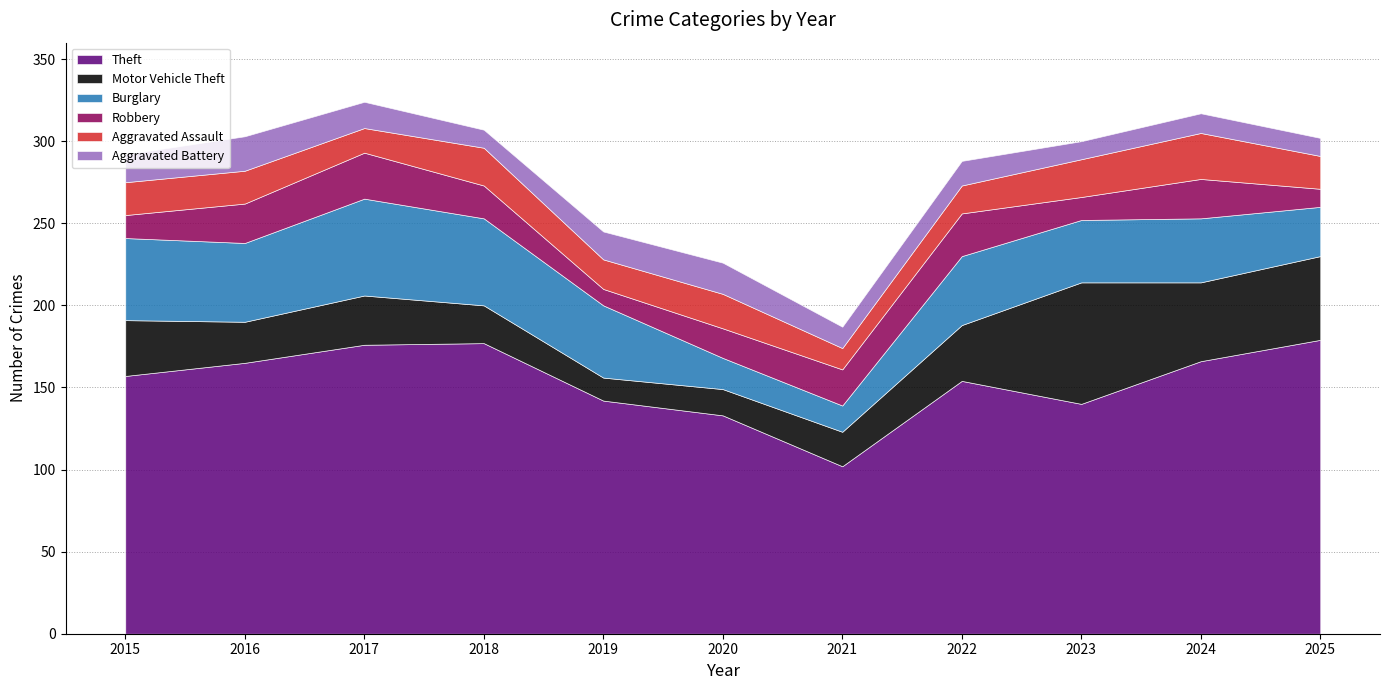

Where is the first local minimum for Aggravated Battery?

2018